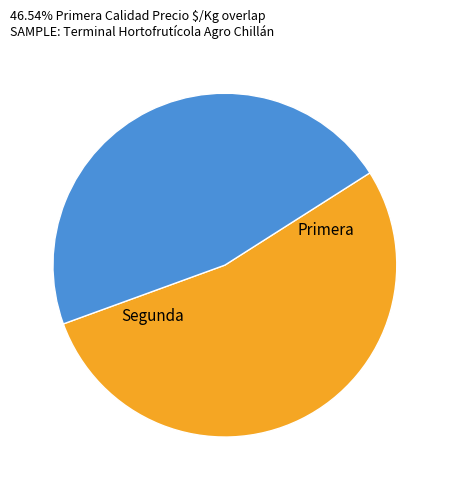

Is it true that Primera is 10% of the pie?

False